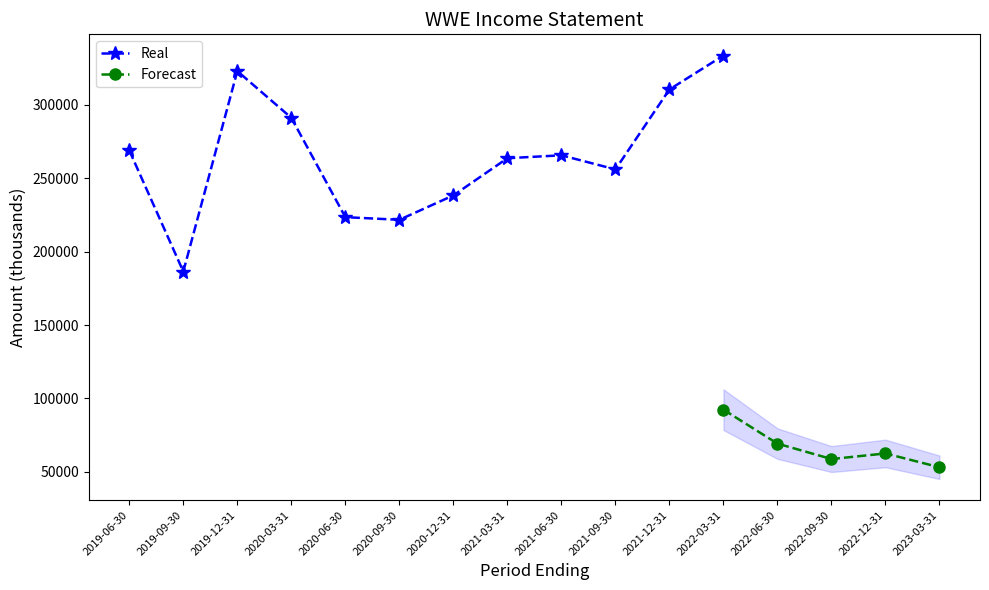

At which category does Operating Income or Loss reach its first local peak?

2022-12-31